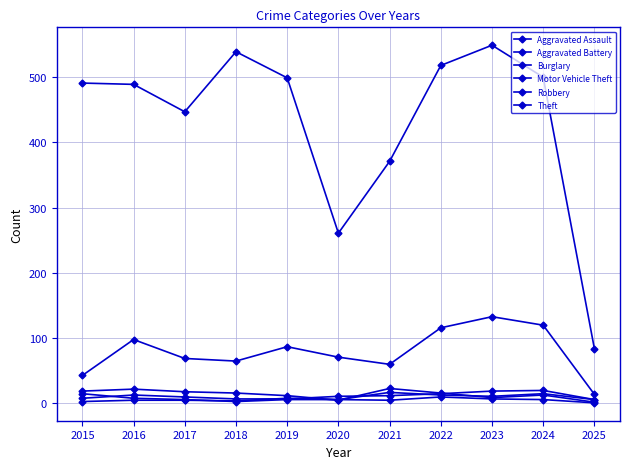

Count the number of data series in this chart.

6